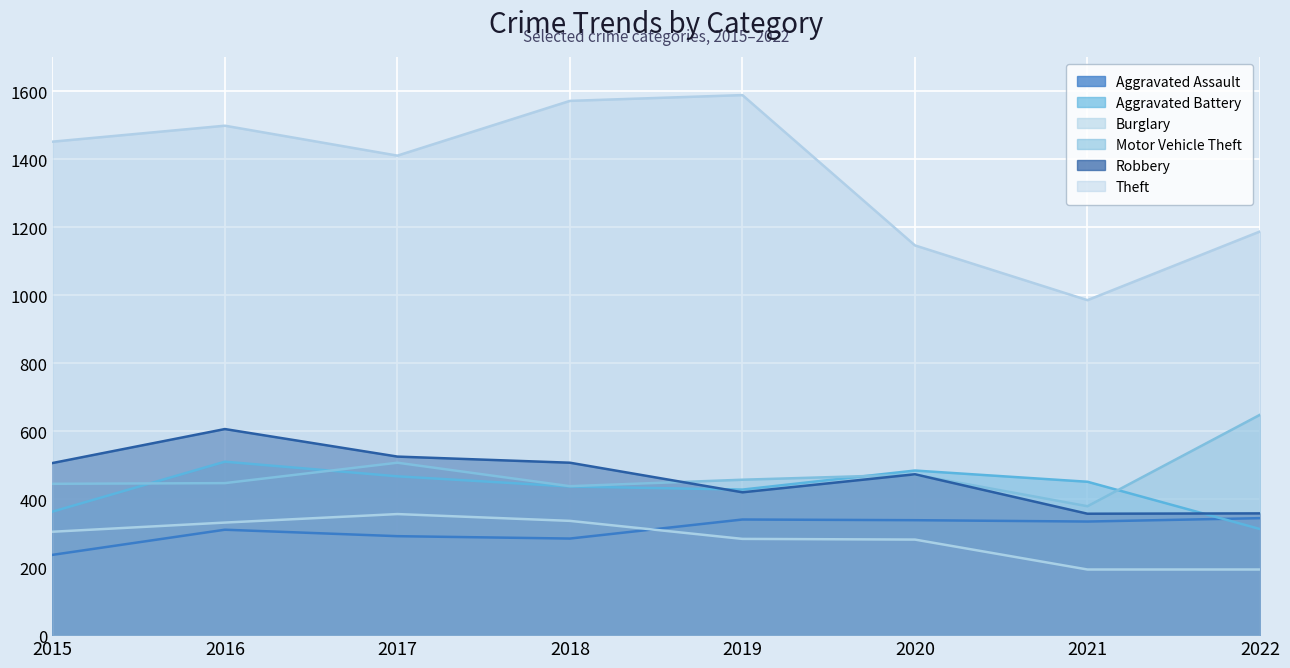

Read the Aggravated Battery value at 2021.

451